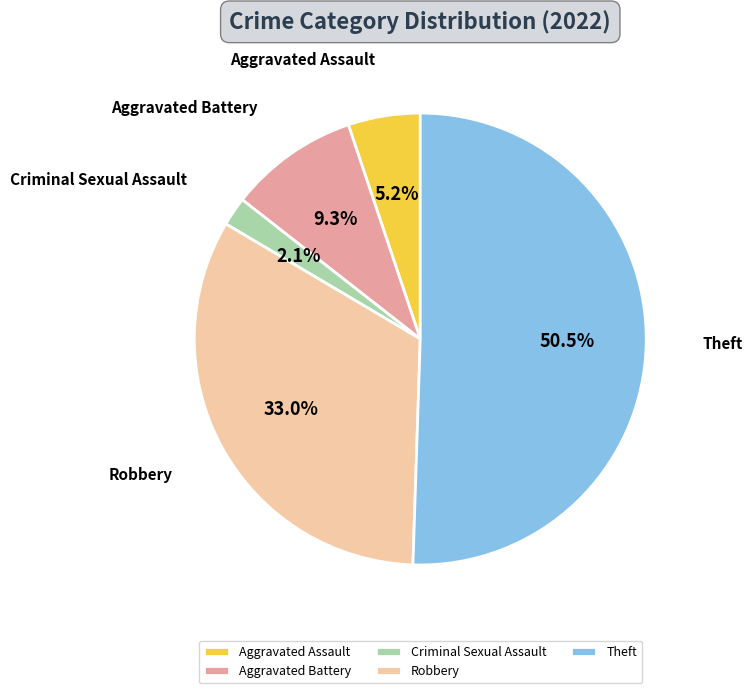

True or false: Criminal Sexual Assault accounts for 10% of the total.

False